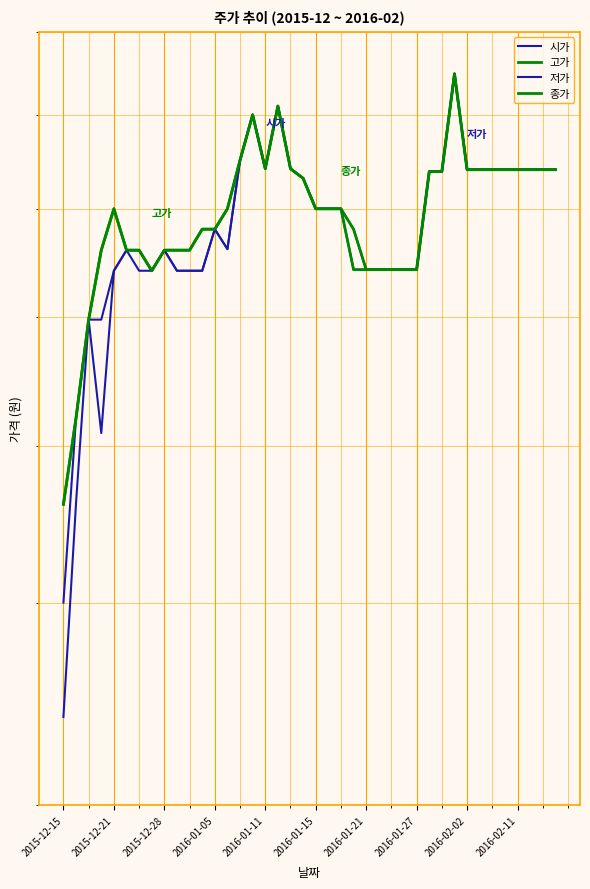

At which category does the chart reach its minimum across all series?

2015-12-15